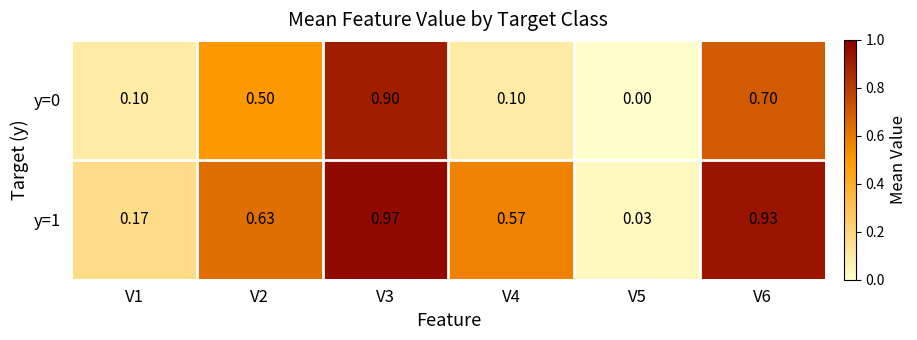

Is the value of y=0 at V5 greater than the value of y=1 at V2?

No